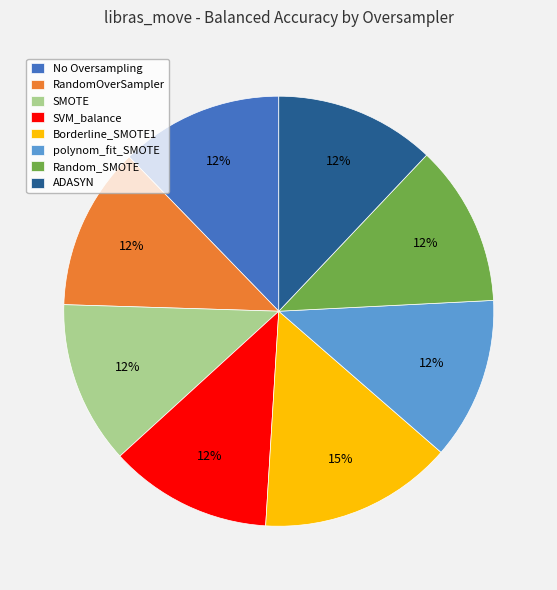

What percentage is the SMOTE slice, to the nearest percent?

12%